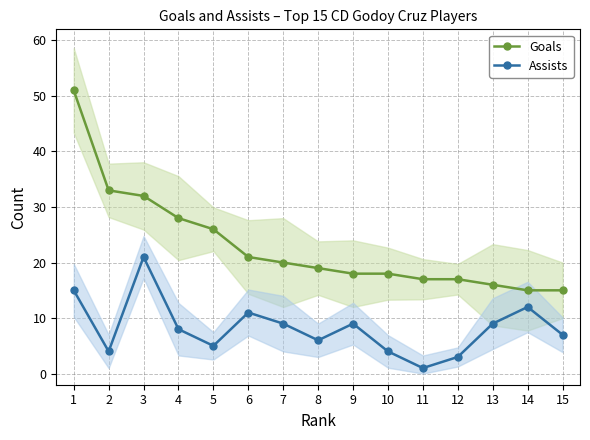

True or false: Assists has more than 2 interior local peaks.

True